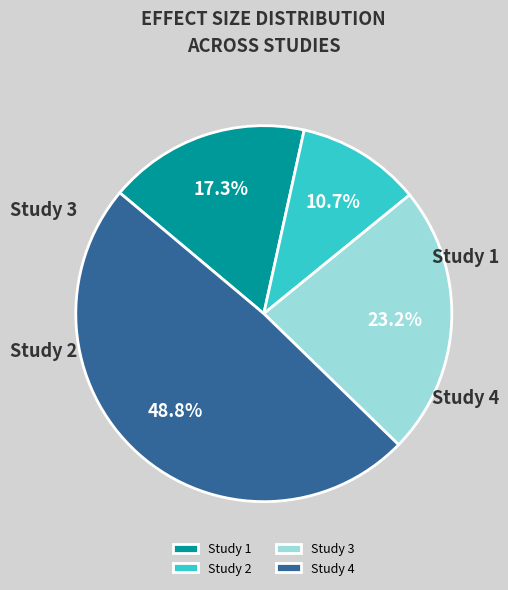

How many slices are in this pie chart?

4